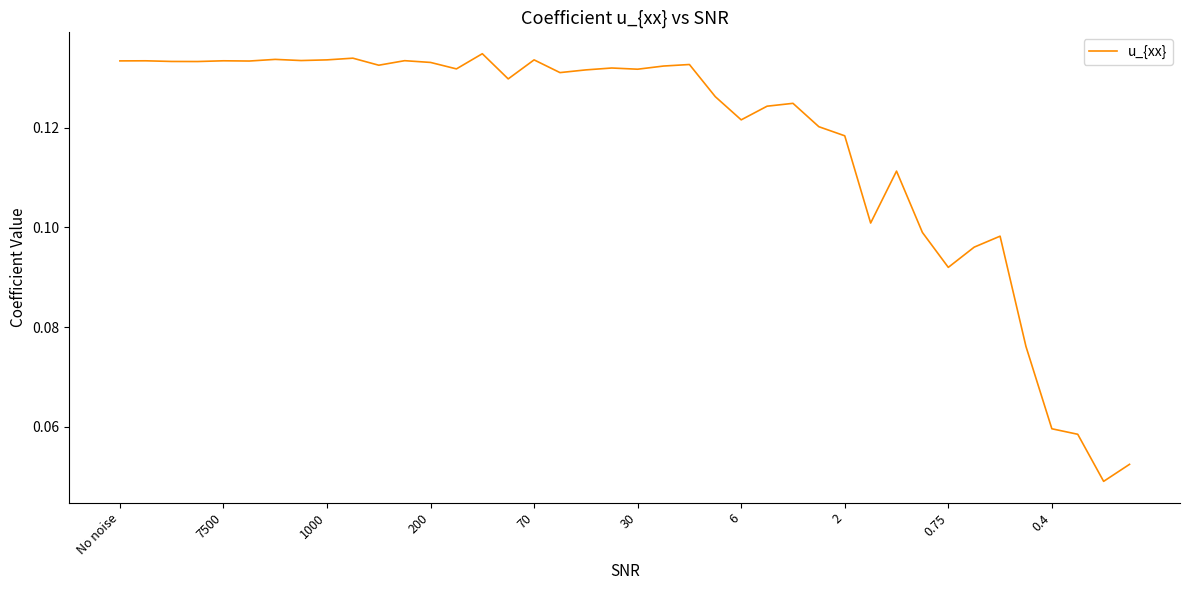

How many lines are shown in the chart?

1